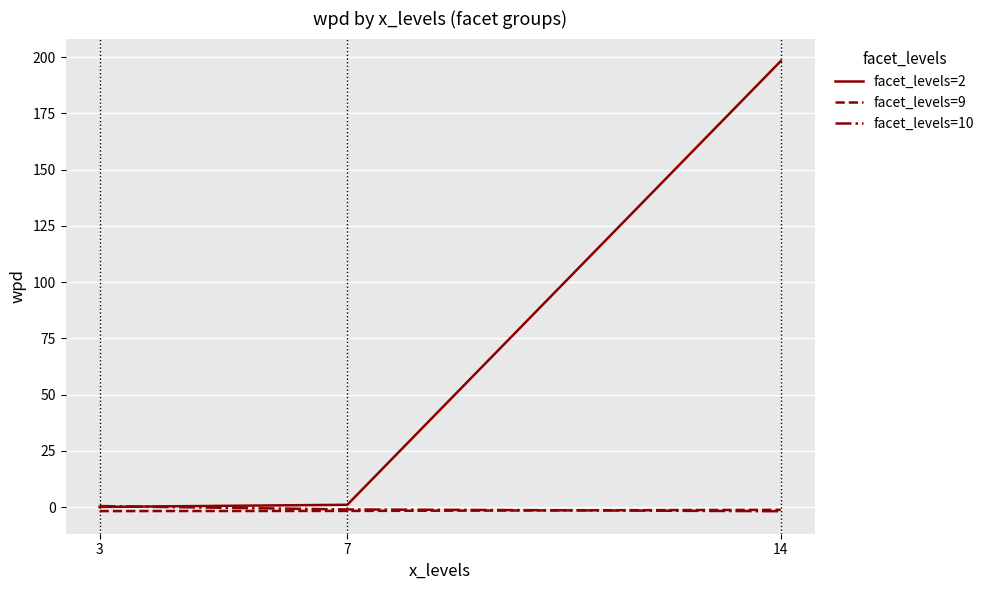

At which category is the sum across all series the highest?

14